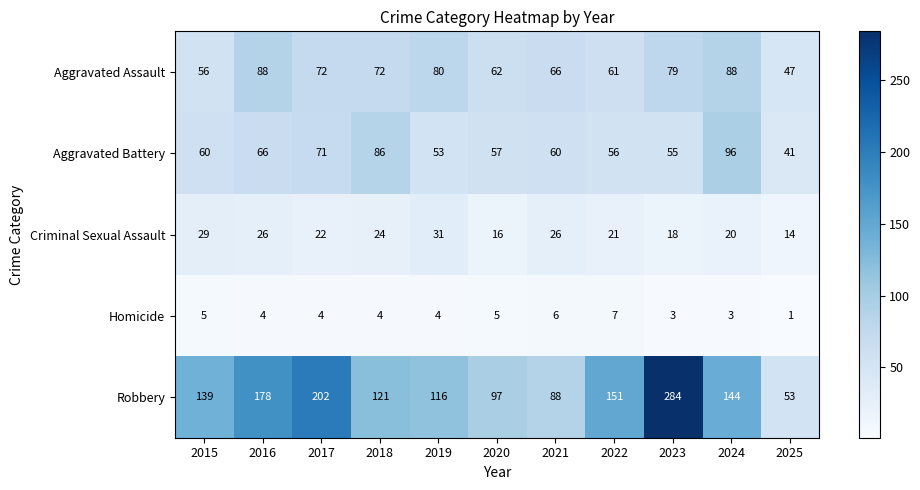

Count the number of data series in this chart.

5